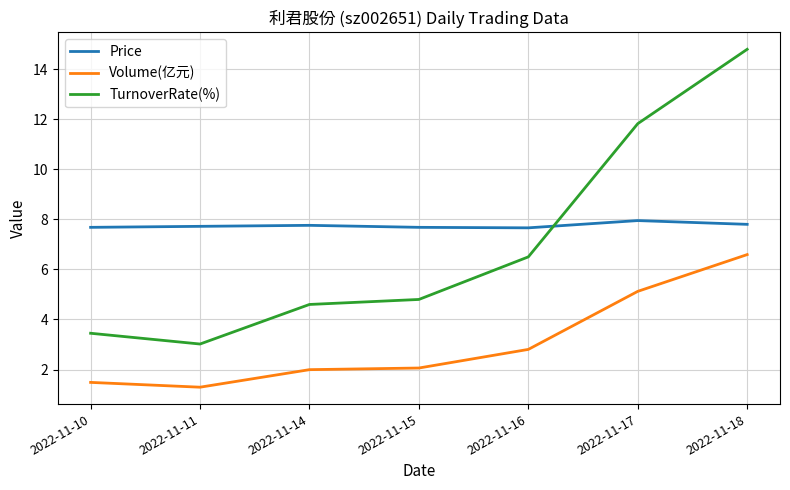

The value of TurnoverRate(%) at 2022-11-16 is 9.8. True or false?

False